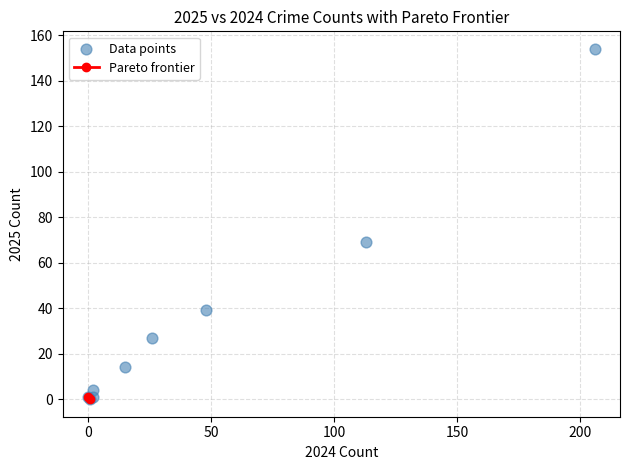

What Y value in the scatter plot is closest to 77?

69